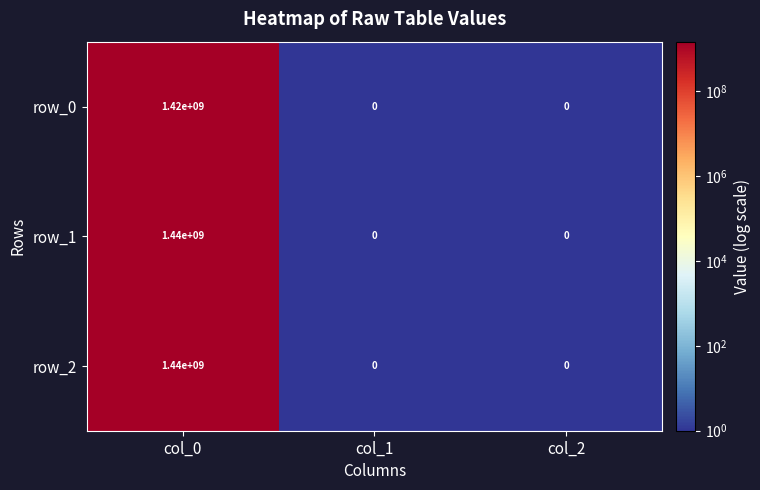

The row_2 series shows -686920134 at col_1. True or false?

False